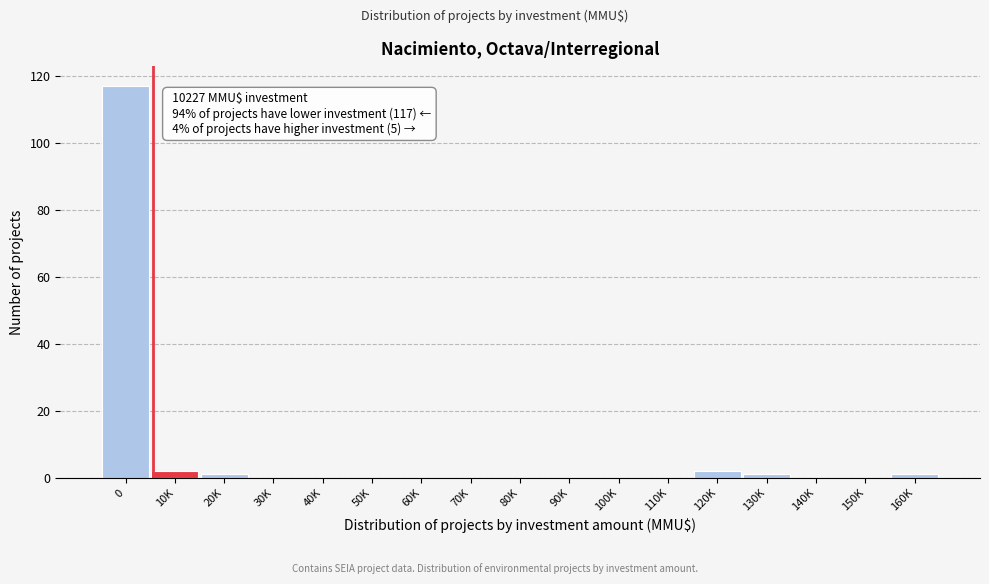

Reading right to left, list all the values displayed in this chart.

160K=1	150K=0	140K=0	130K=1	120K=2	110K=0	100K=0	90K=0	80K=0	70K=0	60K=0	50K=0	40K=0	30K=0	20K=1	10K=2	0=117